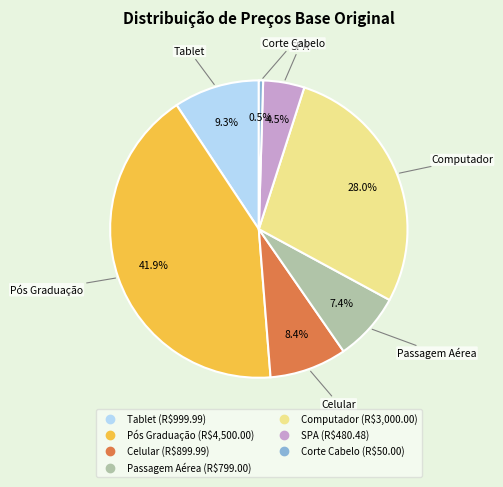

What is the ratio of the value at SPA to the value at Celular?

0.5